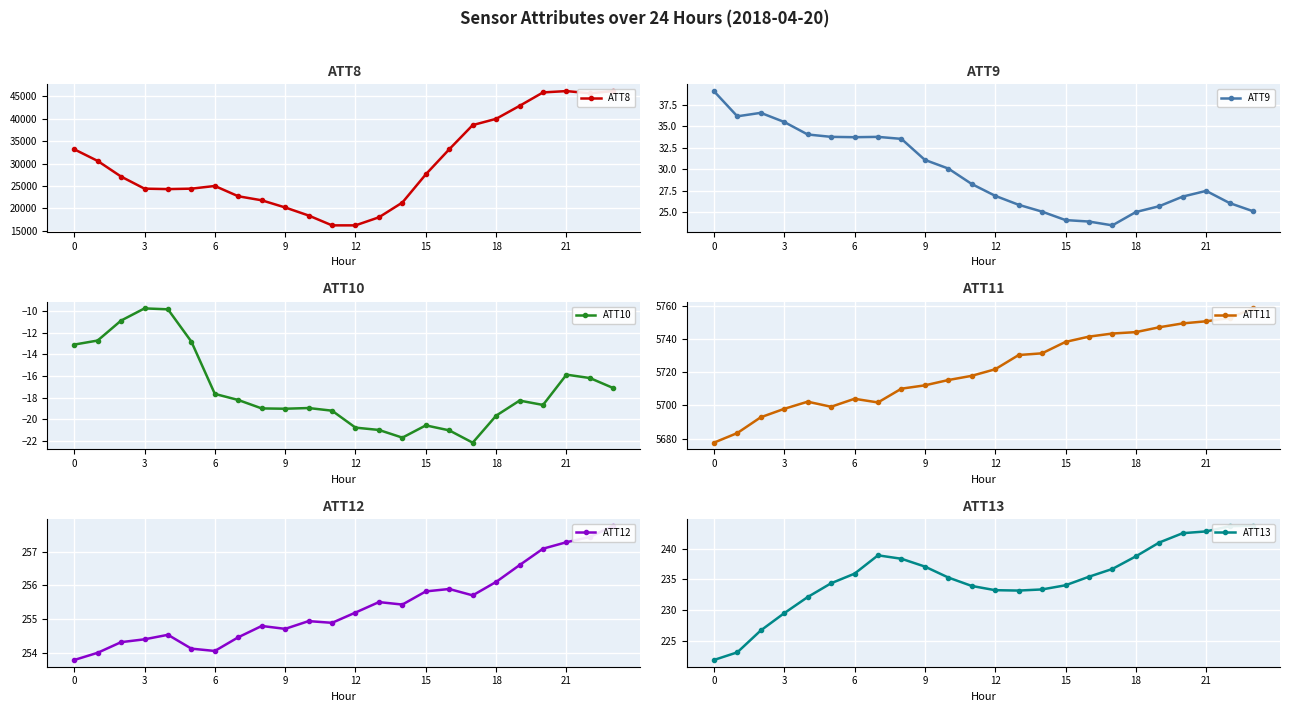

True or false: ATT11 and ATT9 cross at least once.

False